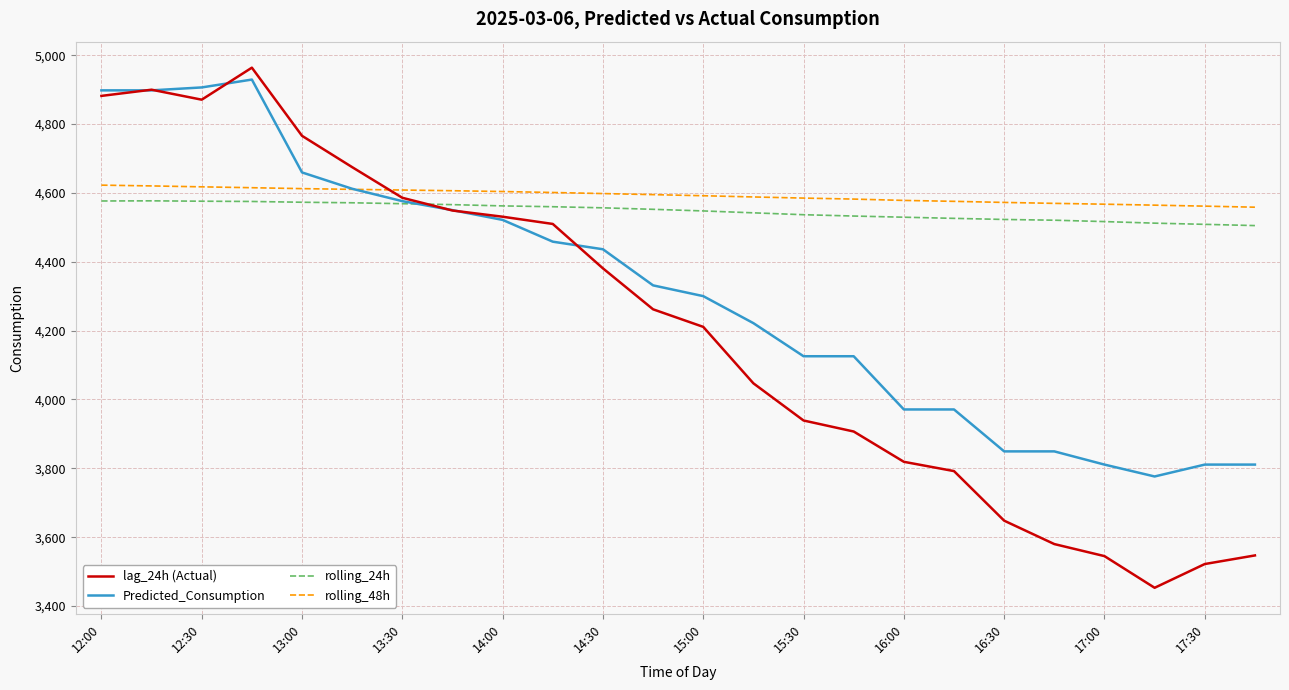

What is the minimum value for rolling_24h?

4505.2